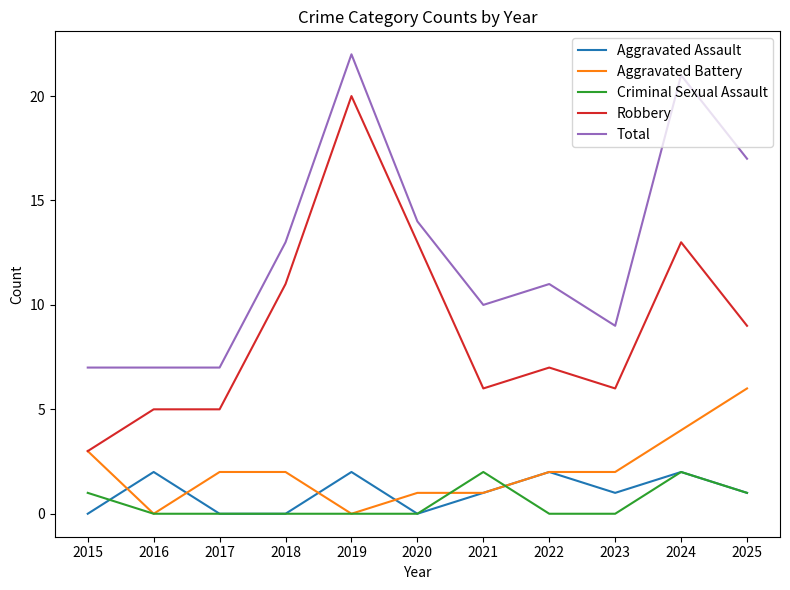

Which series has the largest range (max minus min)?

Robbery